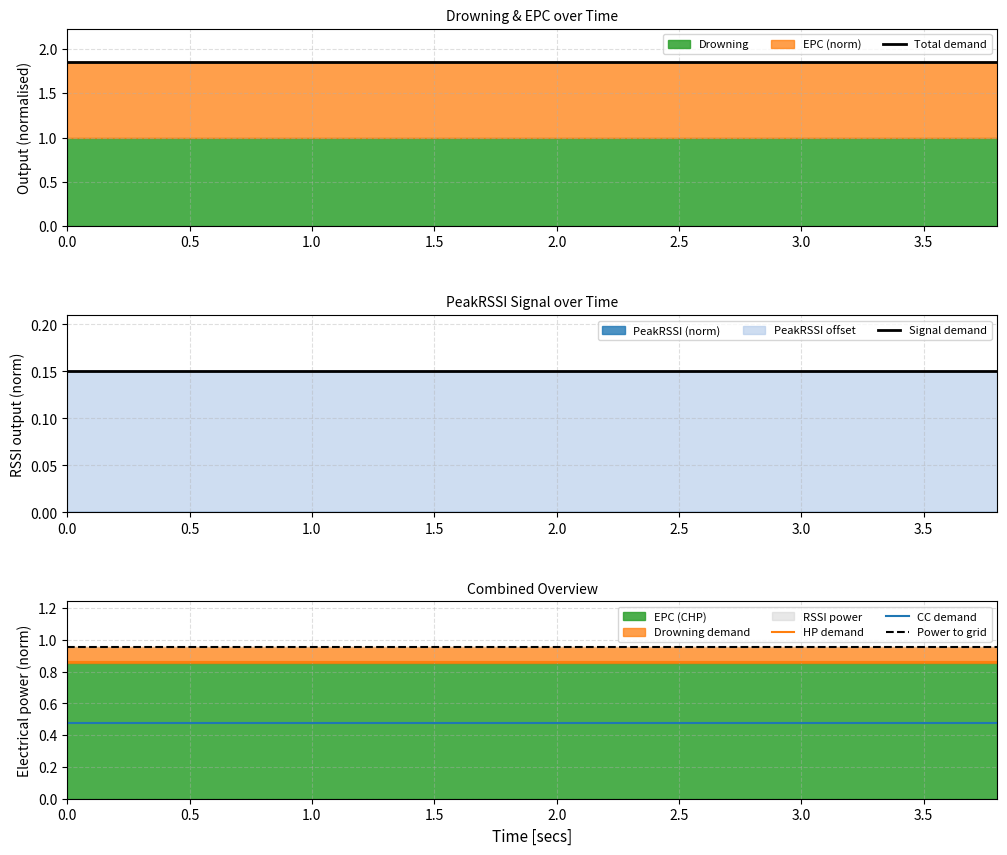

Reading left to right, what are all the values shown in this chart?

Total demand: 1.9	1.9	1.9	1.9	1.9	1.9	1.9	1.9	1.9	1.9	1.9	1.9	1.9	1.9	1.9	1.9	1.9	1.9	1.9	1.9
Signal demand: 0.1	0.1	0.1	0.1	0.1	0.1	0.1	0.1	0.1	0.1	0.1	0.1	0.1	0.1	0.1	0.1	0.1	0.1	0.1	0.1
HP demand: 0.9	0.9	0.9	0.9	0.9	0.9	0.9	0.9	0.9	0.9	0.9	0.9	0.9	0.9	0.9	0.9	0.9	0.9	0.9	0.9
CC demand: 0.5	0.5	0.5	0.5	0.5	0.5	0.5	0.5	0.5	0.5	0.5	0.5	0.5	0.5	0.5	0.5	0.5	0.5	0.5	0.5
Power to grid: 1.0	1.0	1.0	1.0	1.0	1.0	1.0	1.0	1.0	1.0	1.0	1.0	1.0	1.0	1.0	1.0	1.0	1.0	1.0	1.0